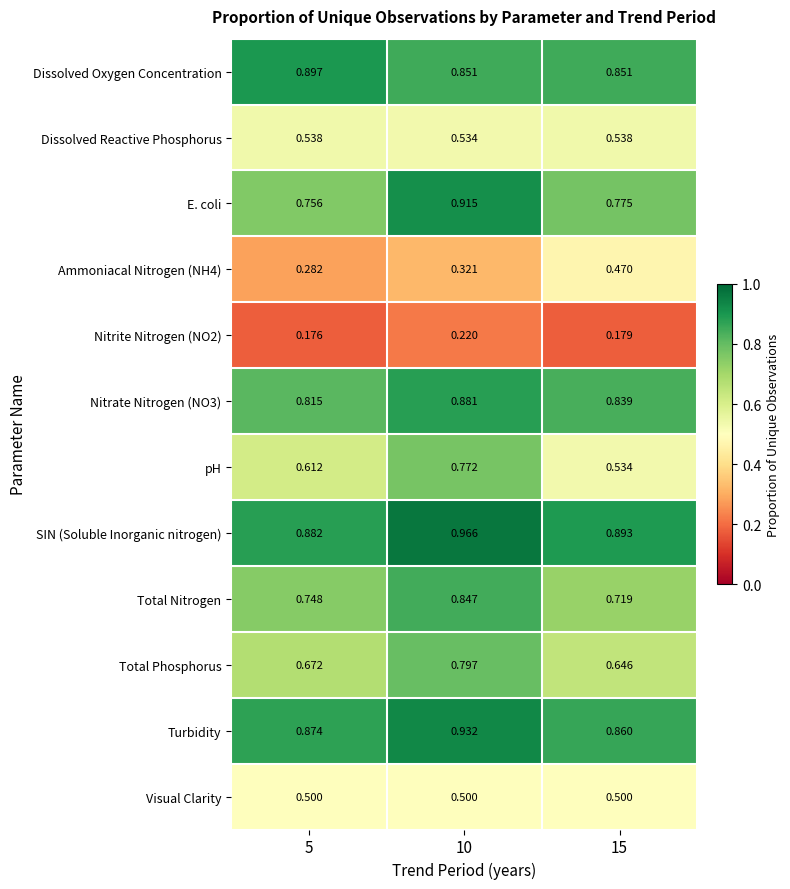

Is the value of E. coli at 15 greater than the value of pH at 10?

Yes